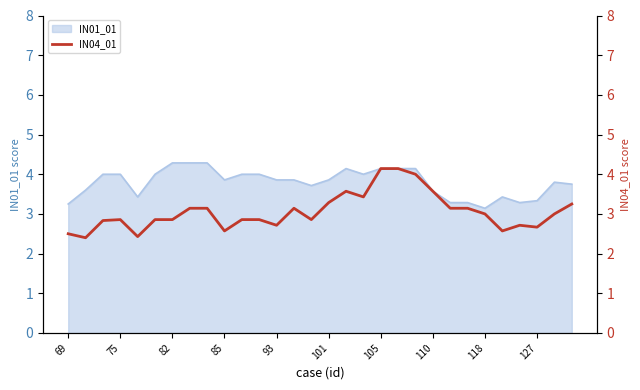

Reading left to right, extract all data points from this chart.

2.5	2.4	2.8	2.9	2.4	2.9	2.9	3.1	3.1	2.6	2.9	2.9	2.7	3.1	2.9	3.3	3.6	3.4	4.1	4.1	4.0	3.6	3.1	3.1	3.0	2.6	2.7	2.7	3.0	3.2